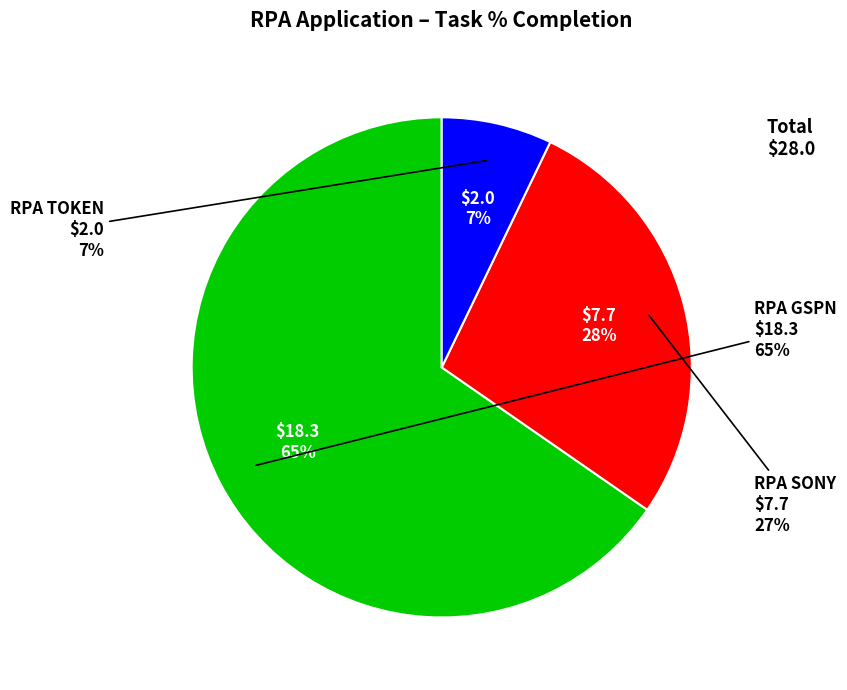

How many segments does this pie chart have?

3